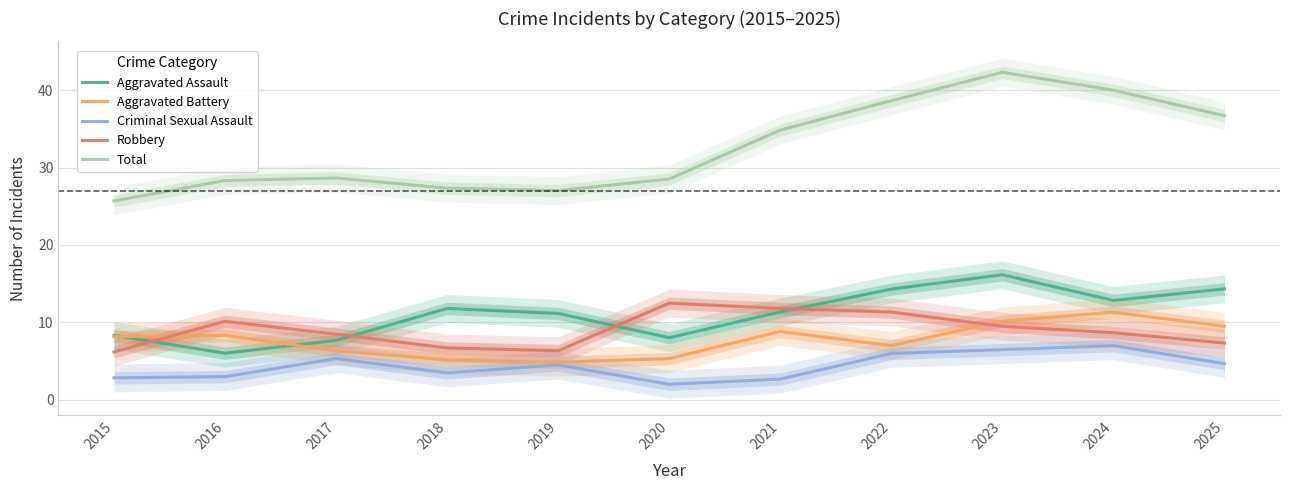

At 2022, list the series in order from largest to smallest.

Total, Aggravated Assault, Robbery, Aggravated Battery, Criminal Sexual Assault